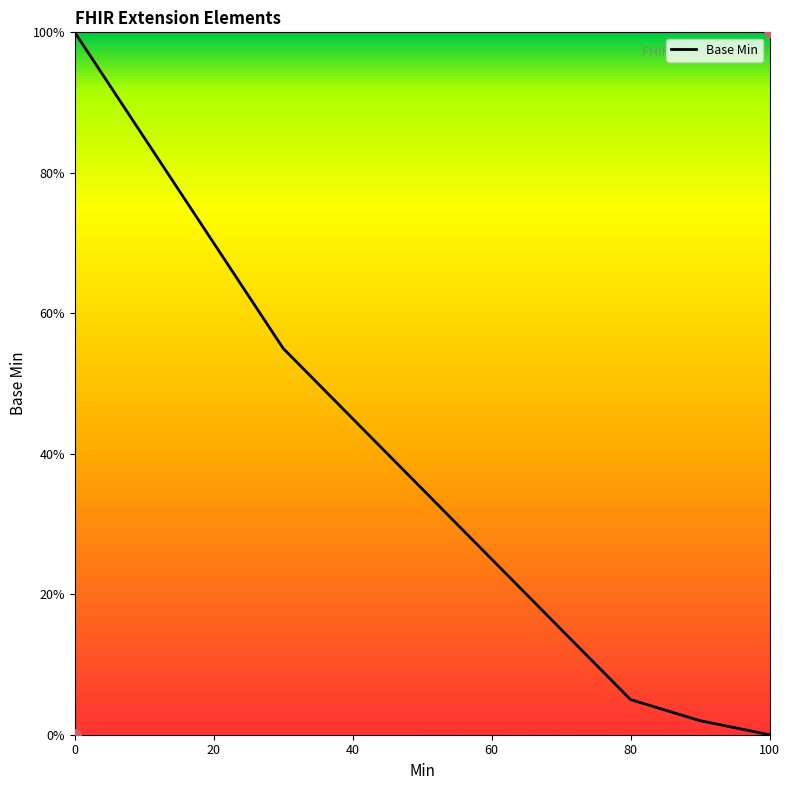

The Base Min series shows 5 at 80. True or false?

True